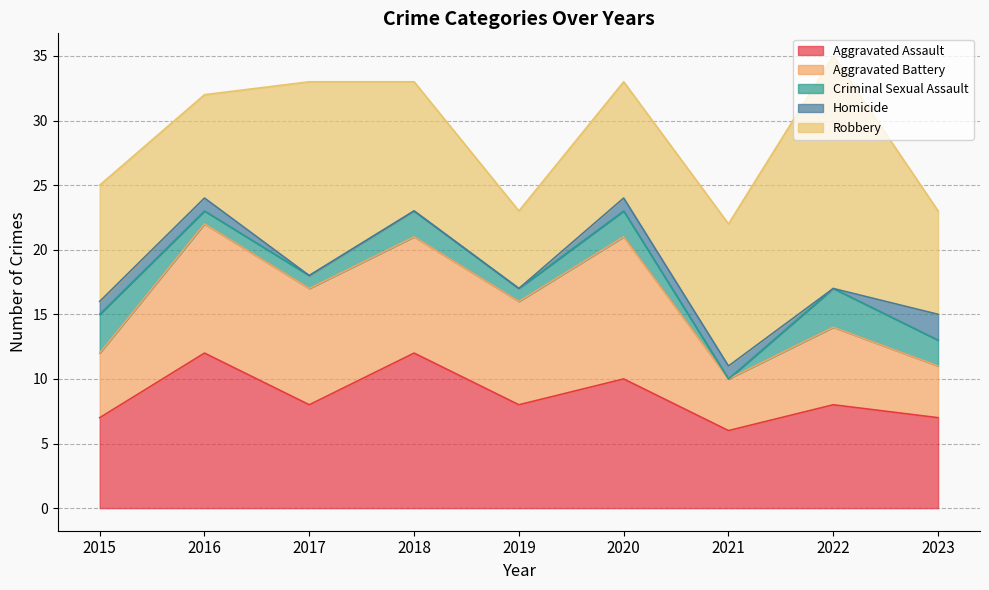

Between 2015 and 2017, which series saw the biggest shift?

Robbery